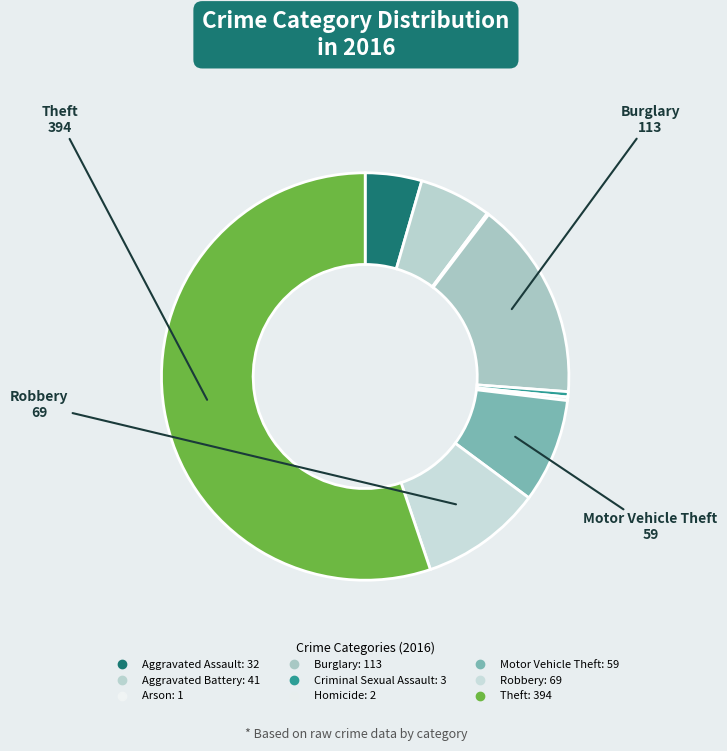

How many segments does this pie chart have?

9